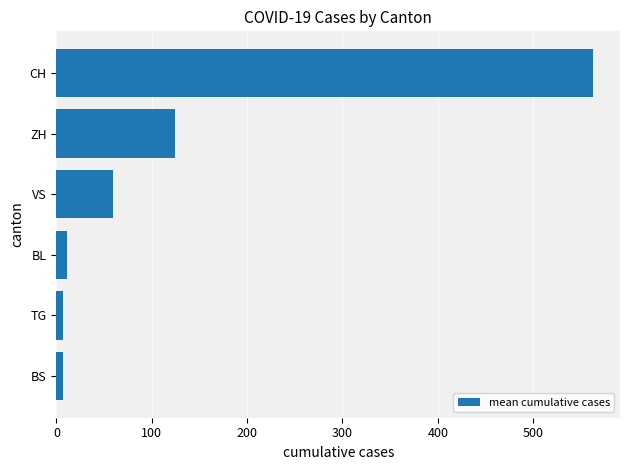

How many data points are less than 59?

3